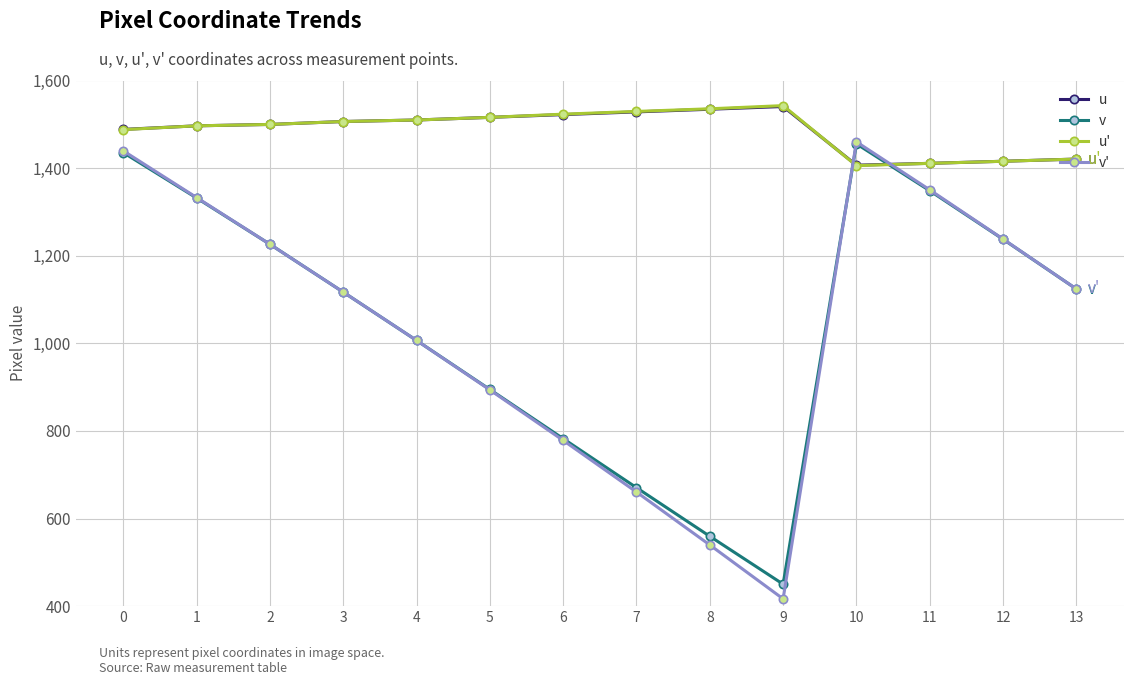

Is this an area chart (filled region under the line)?

No